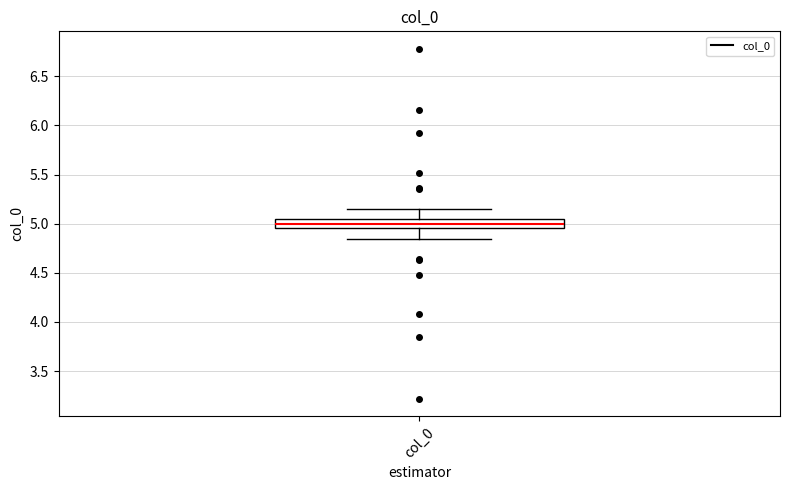

Transcribe this box plot: give where the median line is, the range the box spans, and where the two whiskers end, as read against the y-axis. The values are not printed on the chart, so give them approximately, as read against the axis.

median 5.00, box 4.95 to 5.05, whiskers 4.85 to 5.15